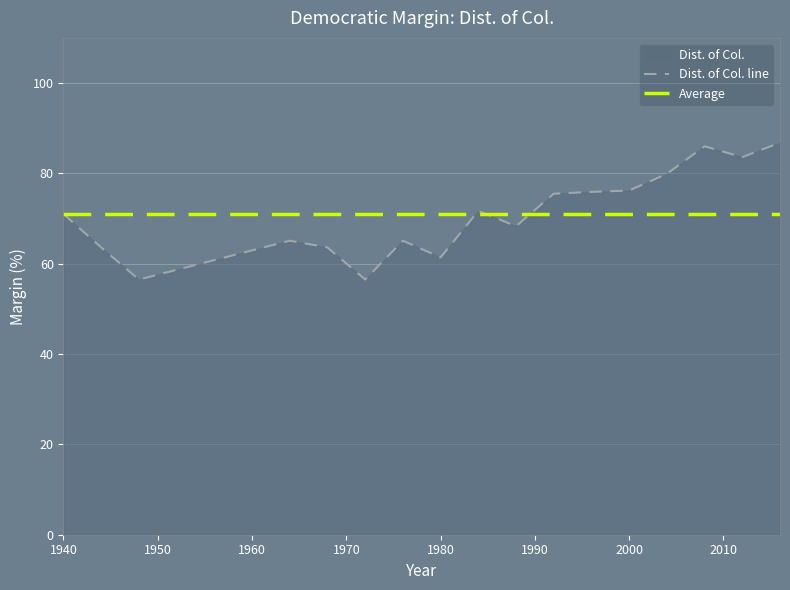

Which series has the widest spread of values?

Dist. of Col. line